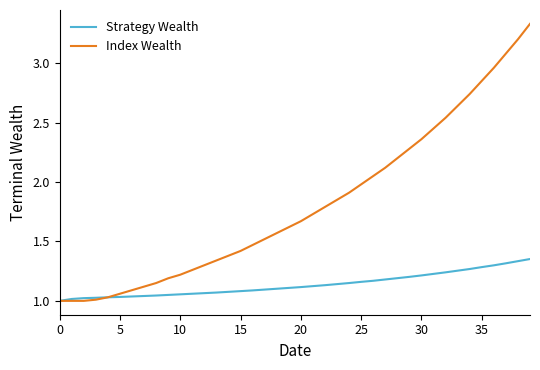

Rank the series by their maximum value, from highest to lowest.

Index Wealth, Strategy Wealth